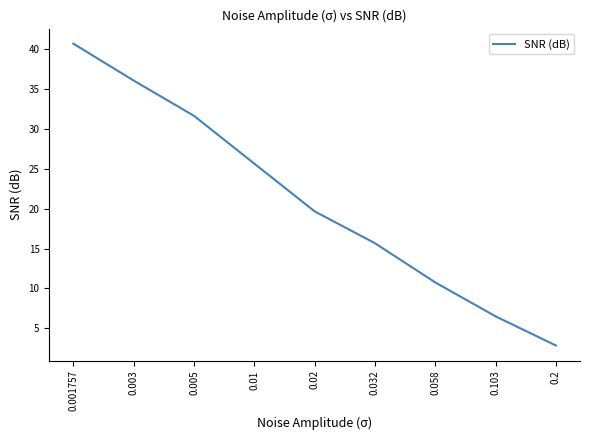

What is the greatest value displayed?

40.7